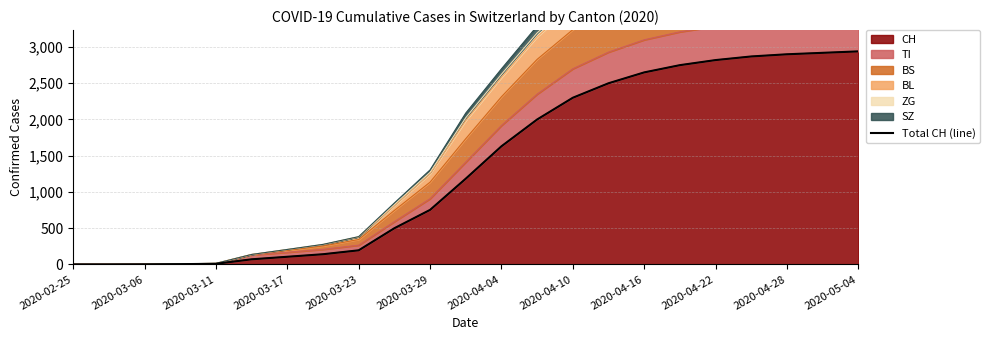

At which label is CH closest to 1470?

2020-04-04